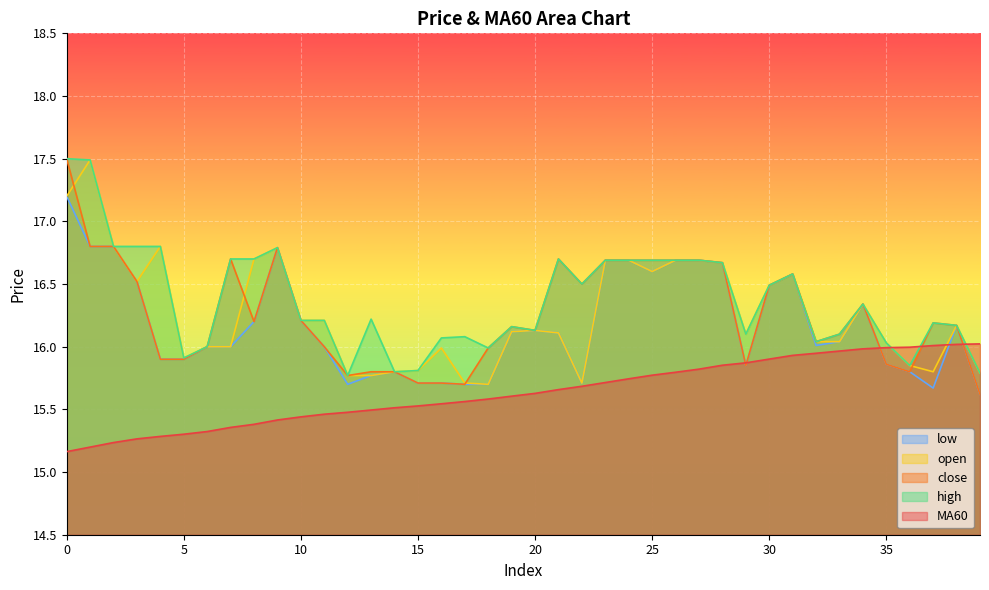

How many lines are shown in the chart?

5